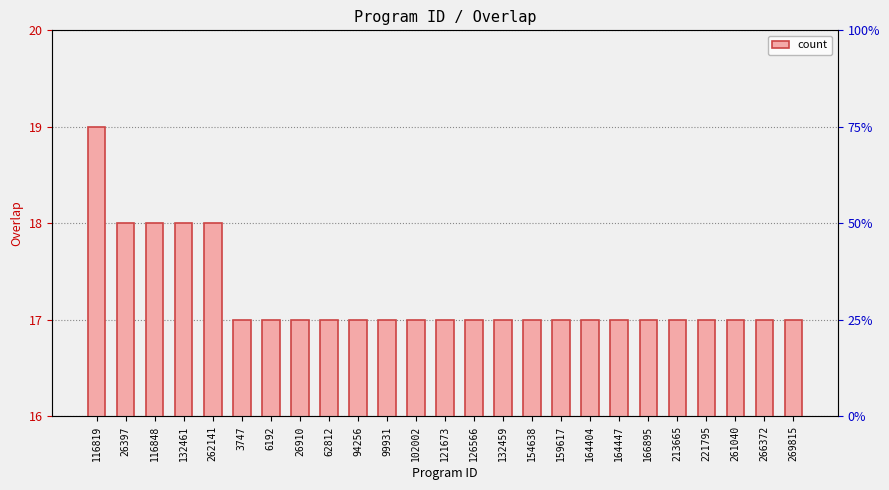

Reading right to left, extract all data points from this chart.

17	17	17	17	17	17	17	17	17	17	17	17	17	17	17	17	17	17	17	17	18	18	18	18	19